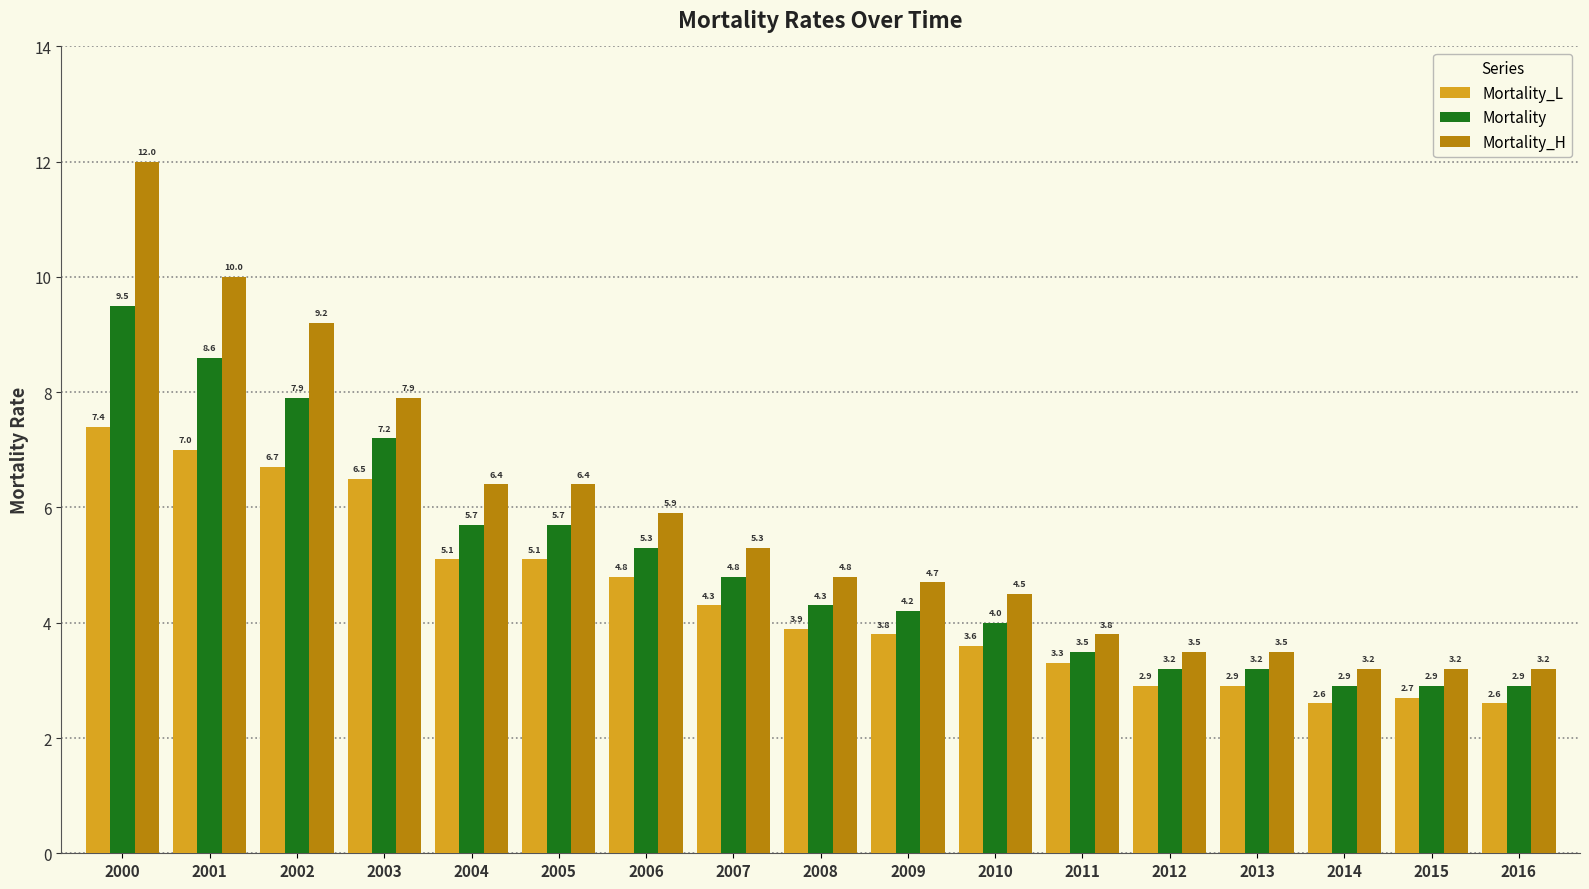

How many categories are shown in the chart?

17